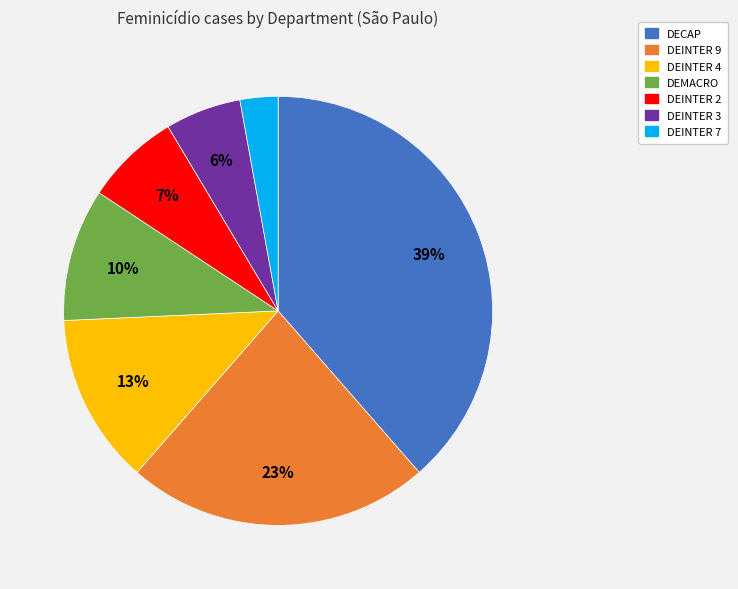

Is the sum of DEINTER 3 and DECAP greater than half?

No